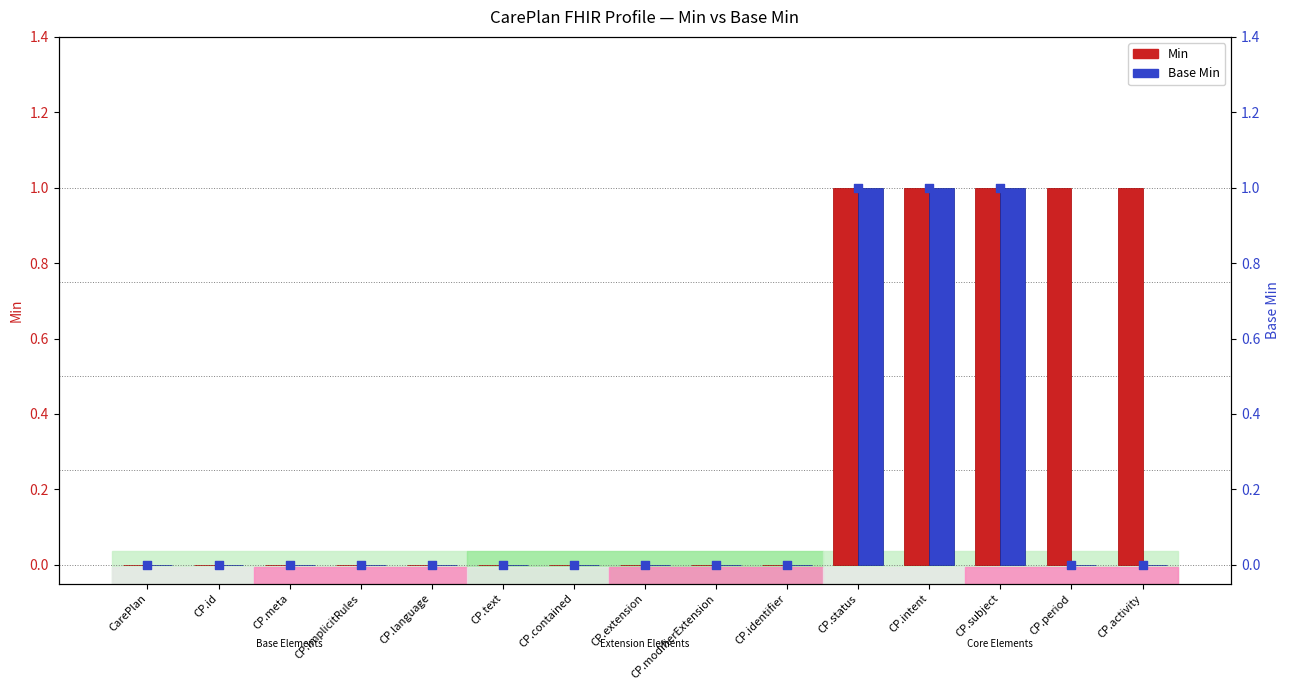

What are all the series names shown in the legend?

Min, Base Min